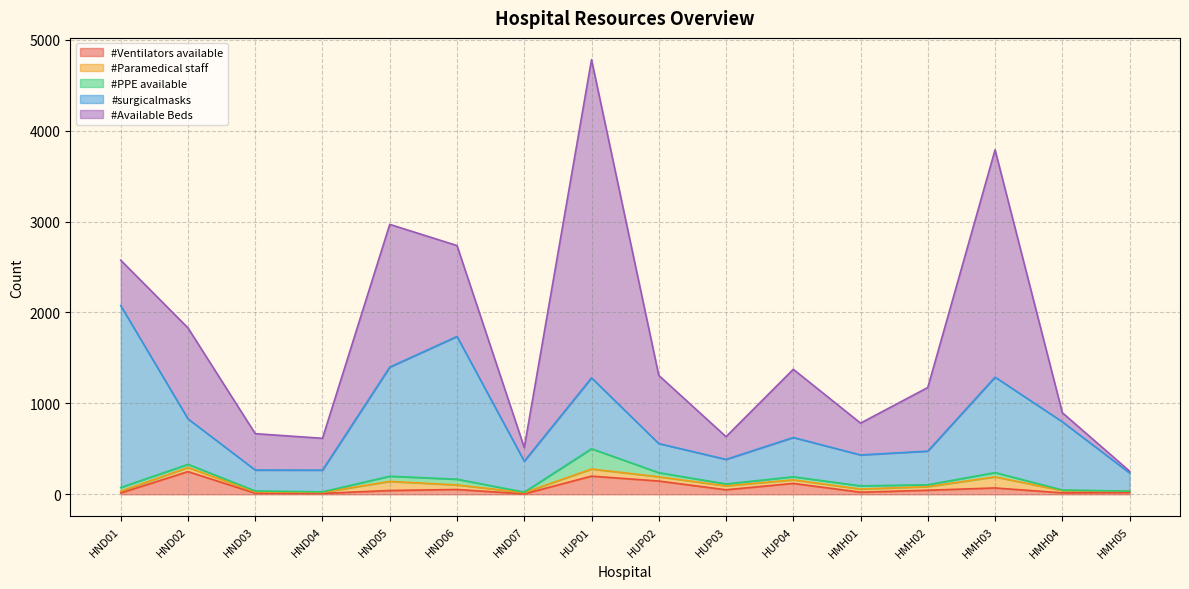

Which series has the widest spread of values?

#Available Beds